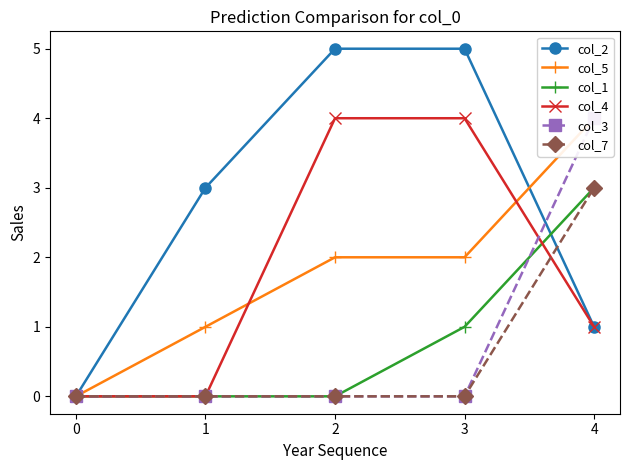

How many lines are shown in the chart?

6